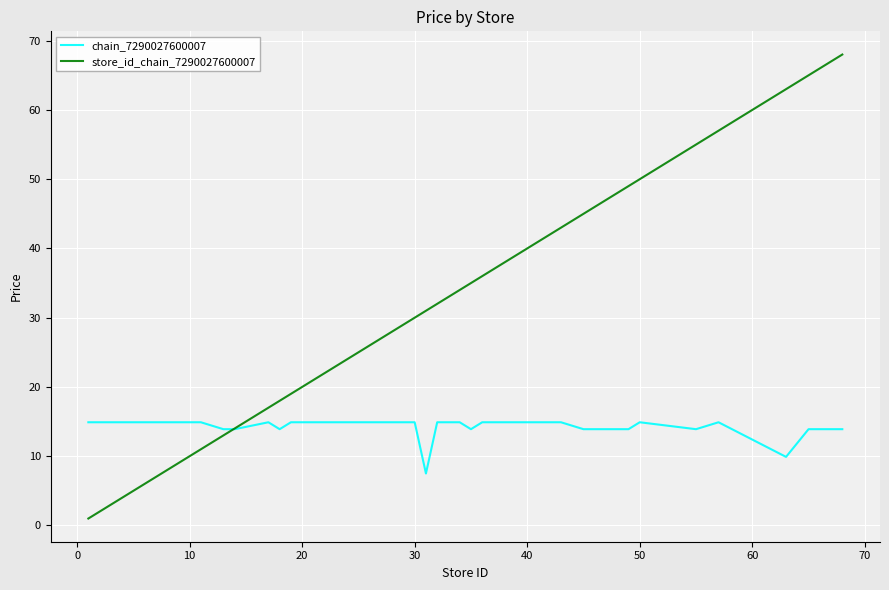

Which series has the largest range (max minus min)?

store_id_chain_7290027600007